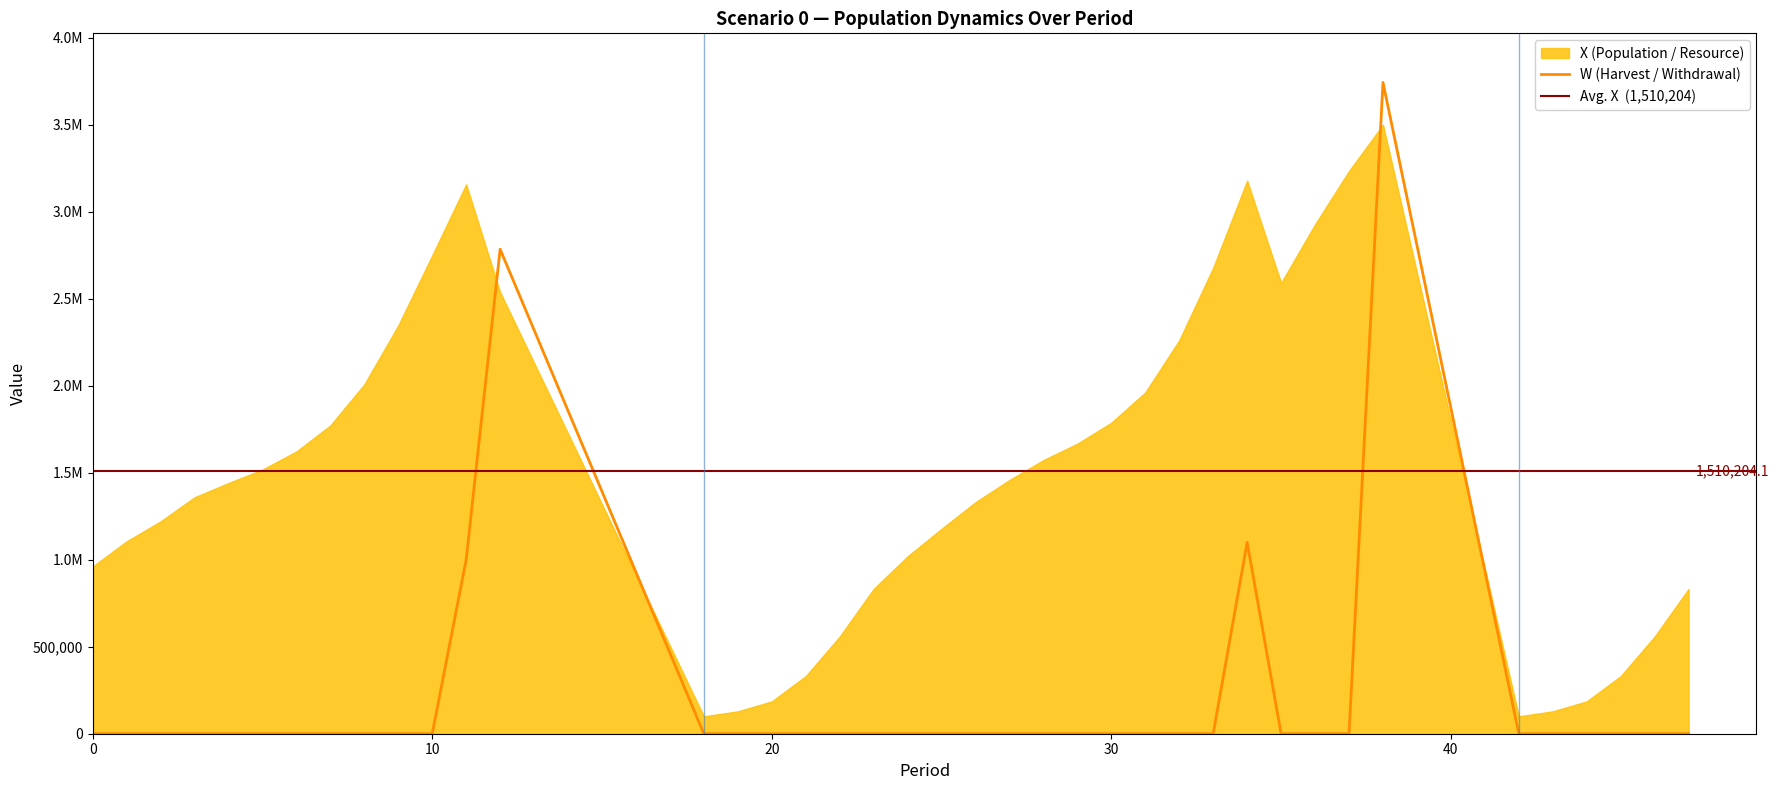

At which category is the sum across all series the highest?

38